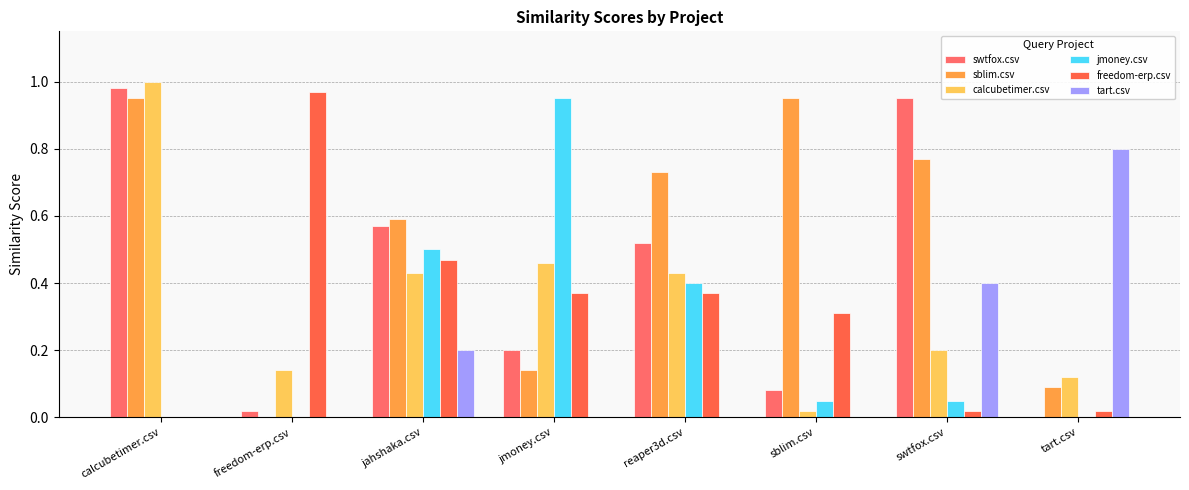

Which series has the largest total across all categories?

sblim.csv